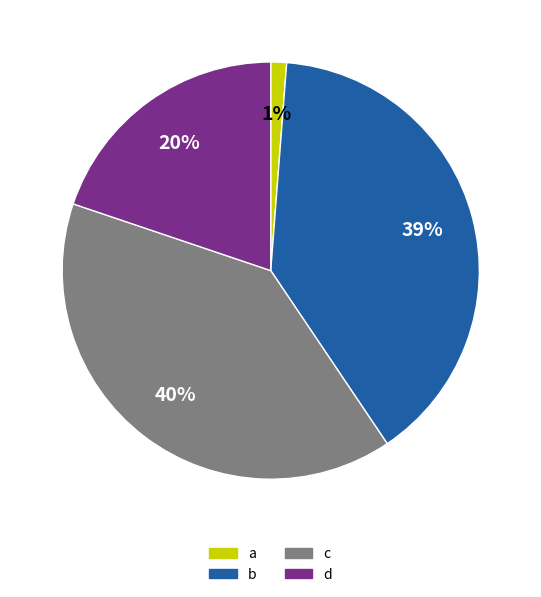

Does c represent more than half of the total?

No